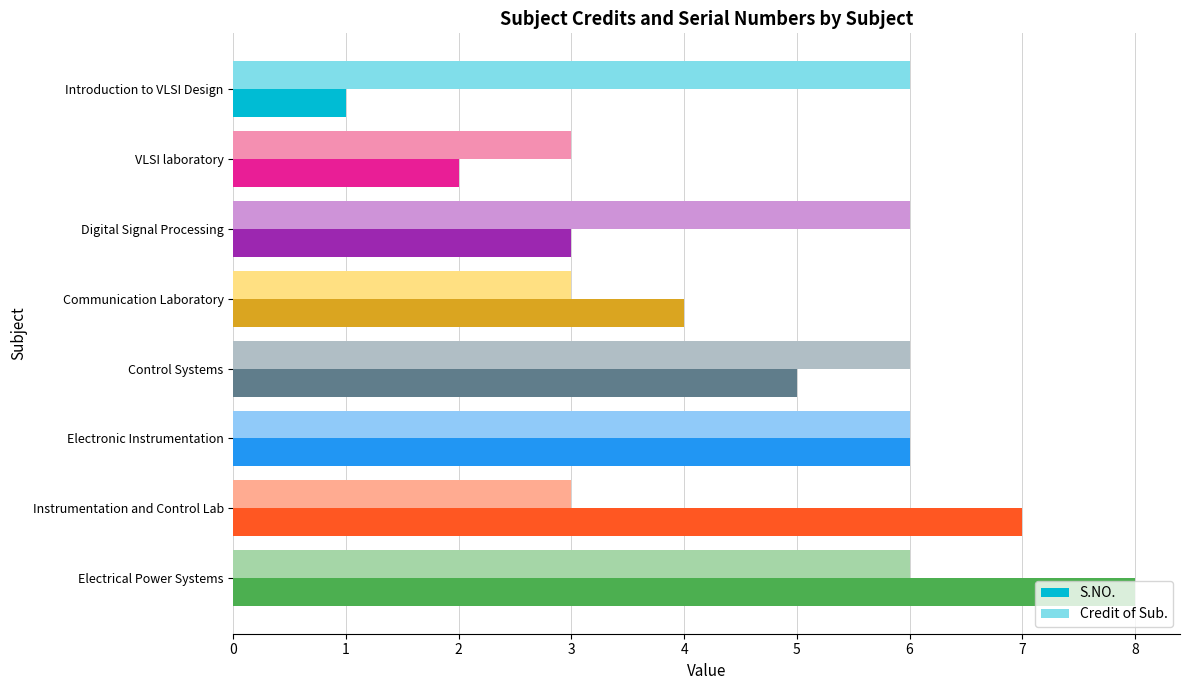

Count the S.NO. values in the range 3 to 7.

5